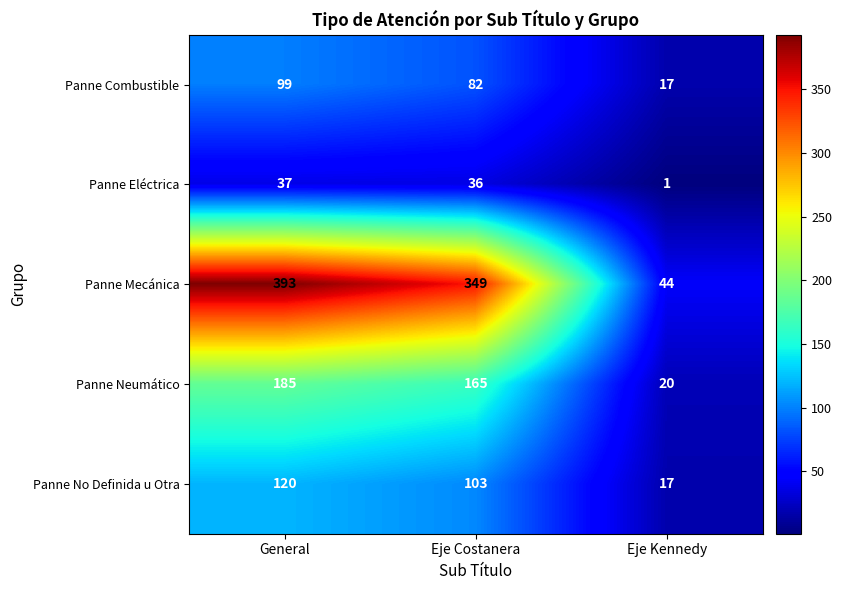

What is the difference between the highest and lowest values at Eje Kennedy?

43